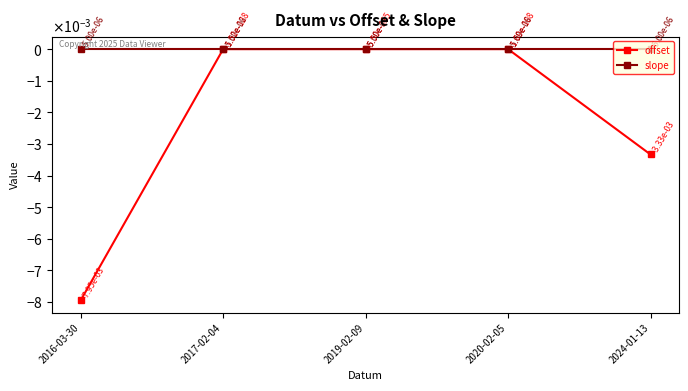

At which label does slope reach its minimum?

2016-03-30